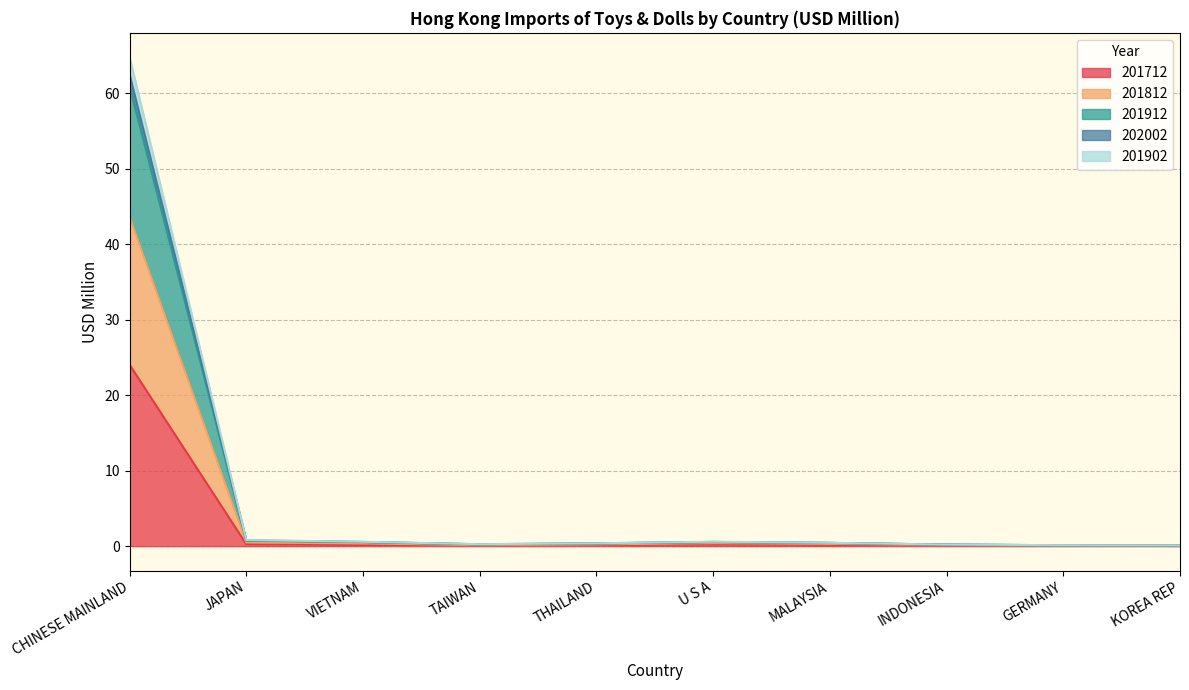

Rank the categories by 201902 value from highest to lowest.

CHINESE MAINLAND, JAPAN, U S A, VIETNAM, MALAYSIA, THAILAND, INDONESIA, TAIWAN, GERMANY, KOREA REP